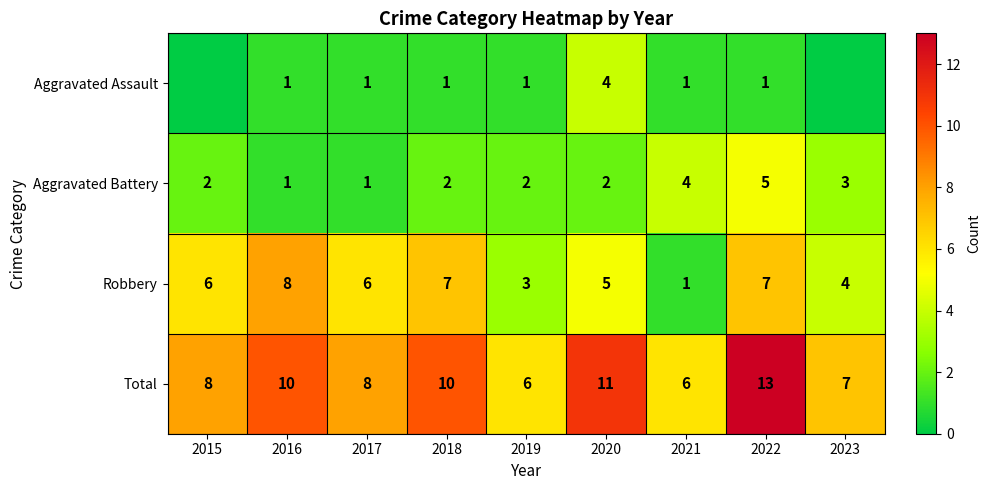

At which label does Robbery reach its peak?

2016